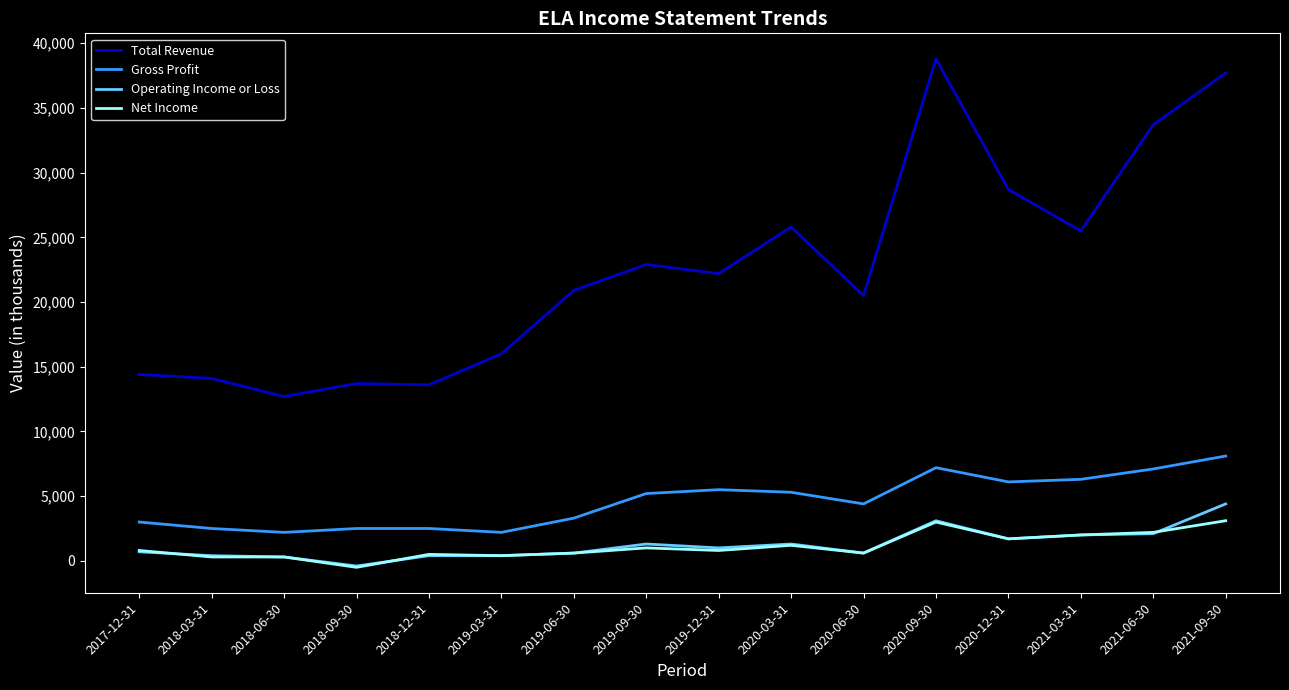

True or false: Net Income has more than 0 interior local peaks.

True